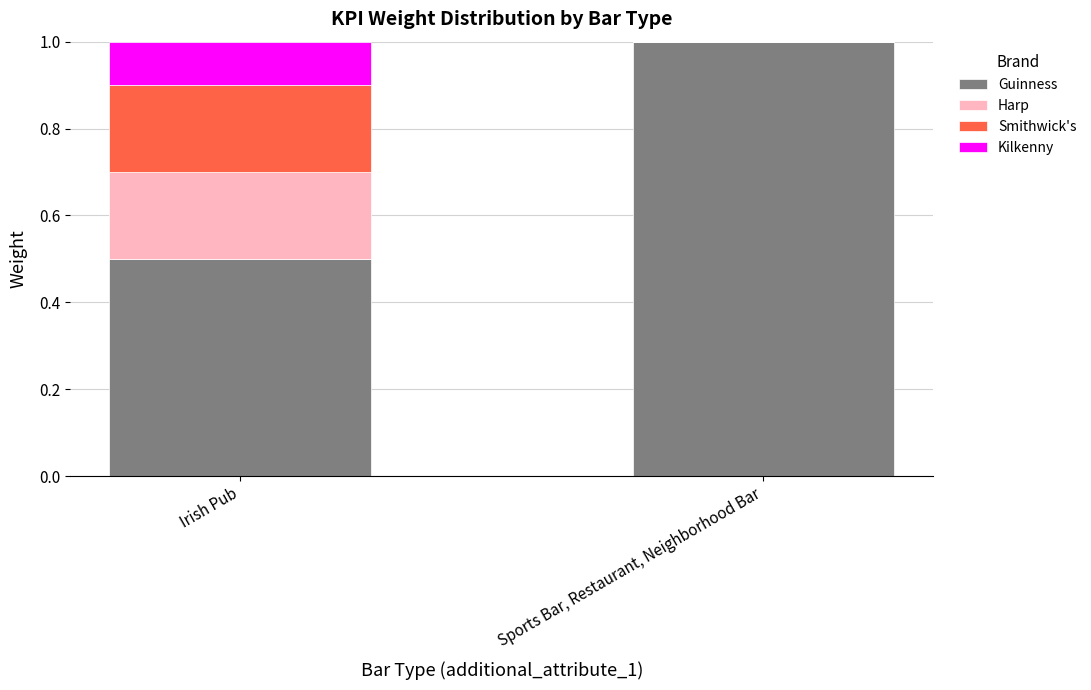

What are all the series names shown in the legend?

Guinness, Harp, Smithwick's, Kilkenny